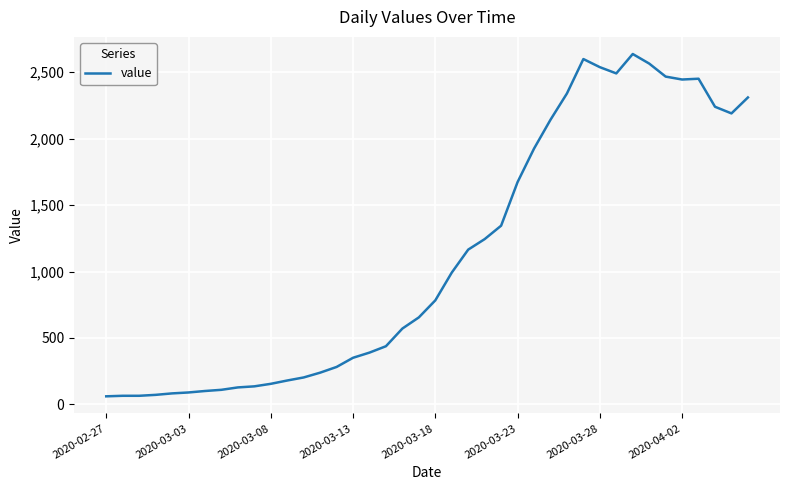

What is the difference between the maximum and minimum values?

2576